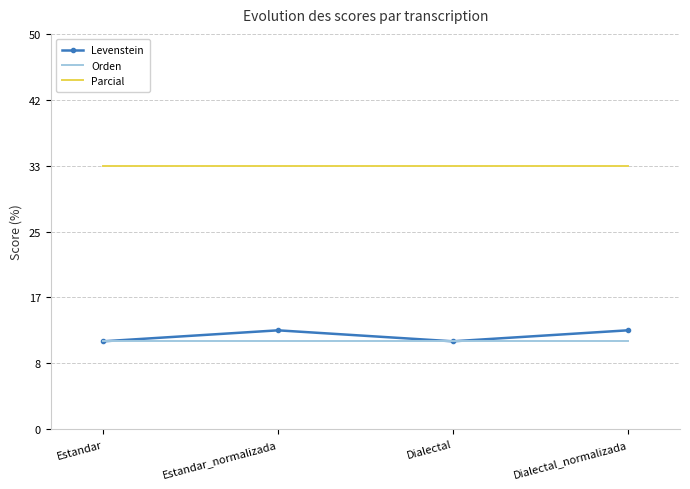

True or false: Orden and Parcial cross at least once.

False